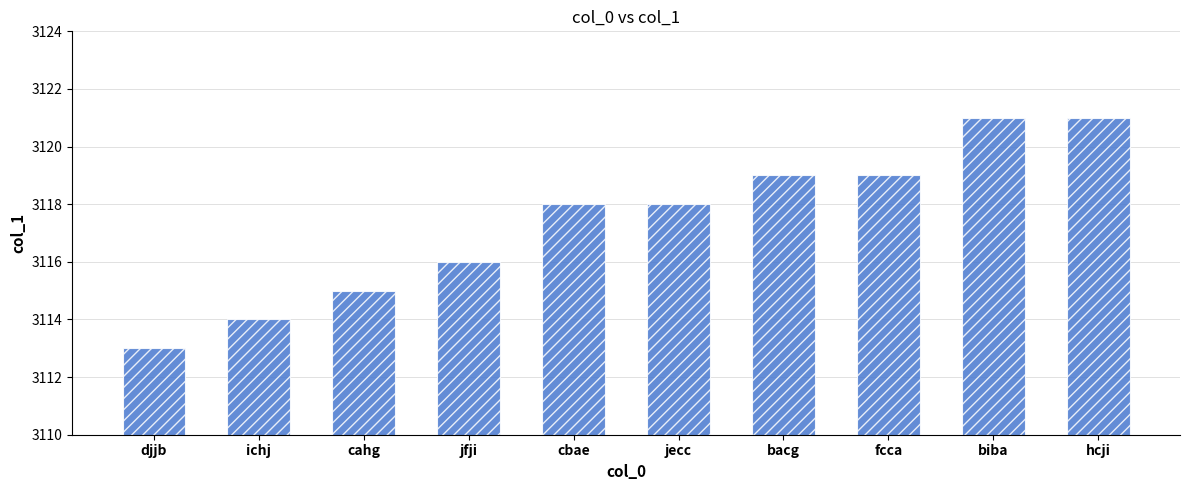

The value at jecc is 1591. True or false?

False